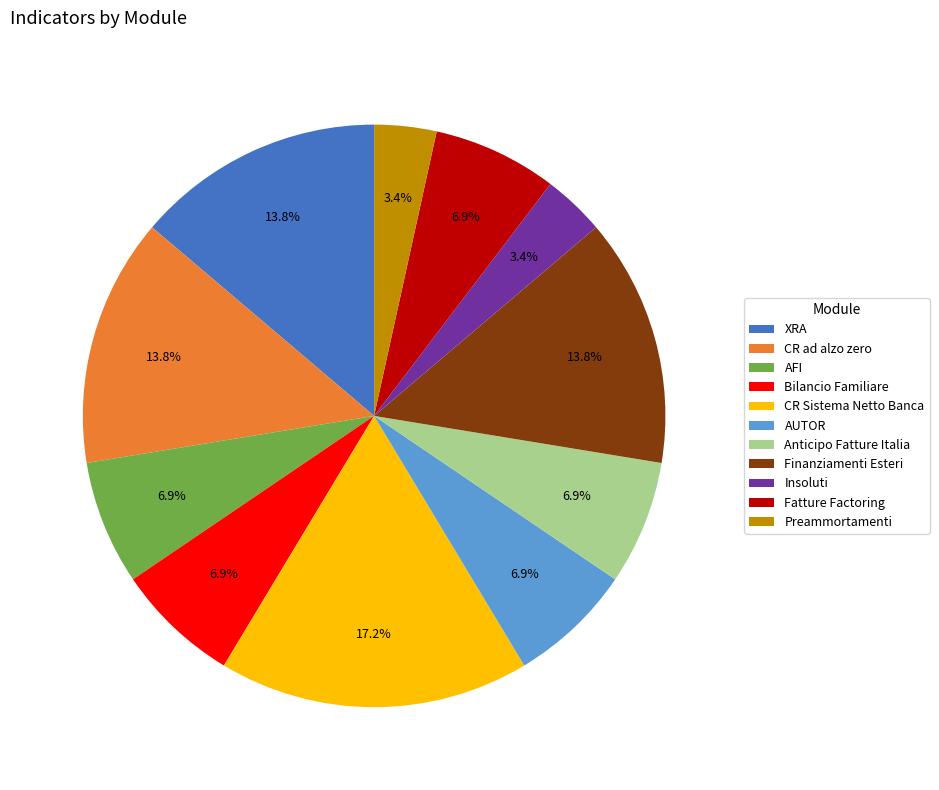

Count the number of slices in the pie.

11